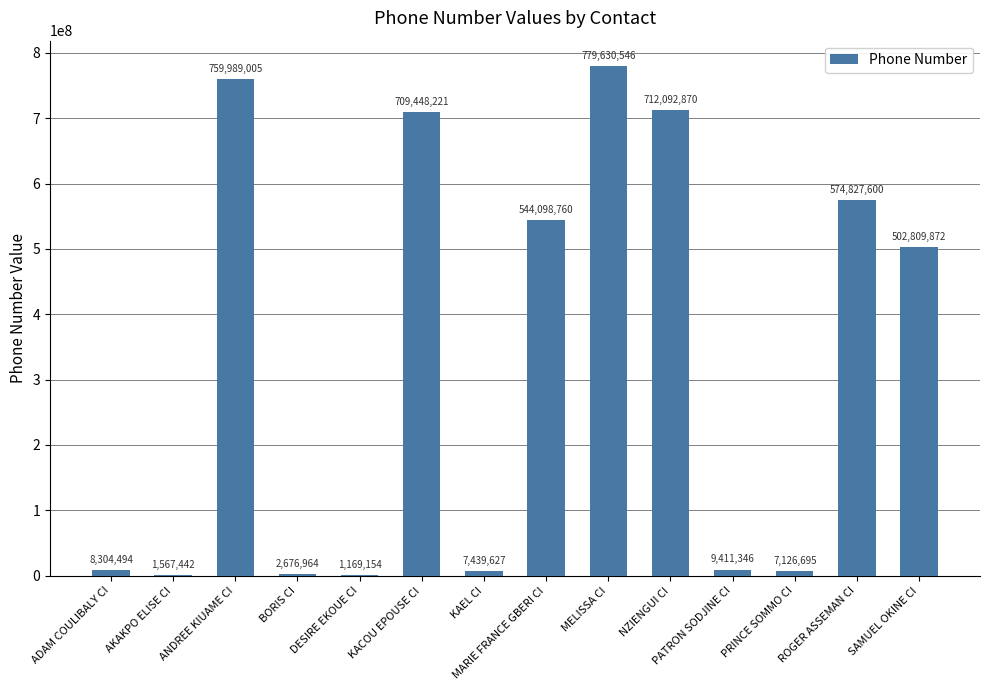

Count the number of categories in the chart.

14